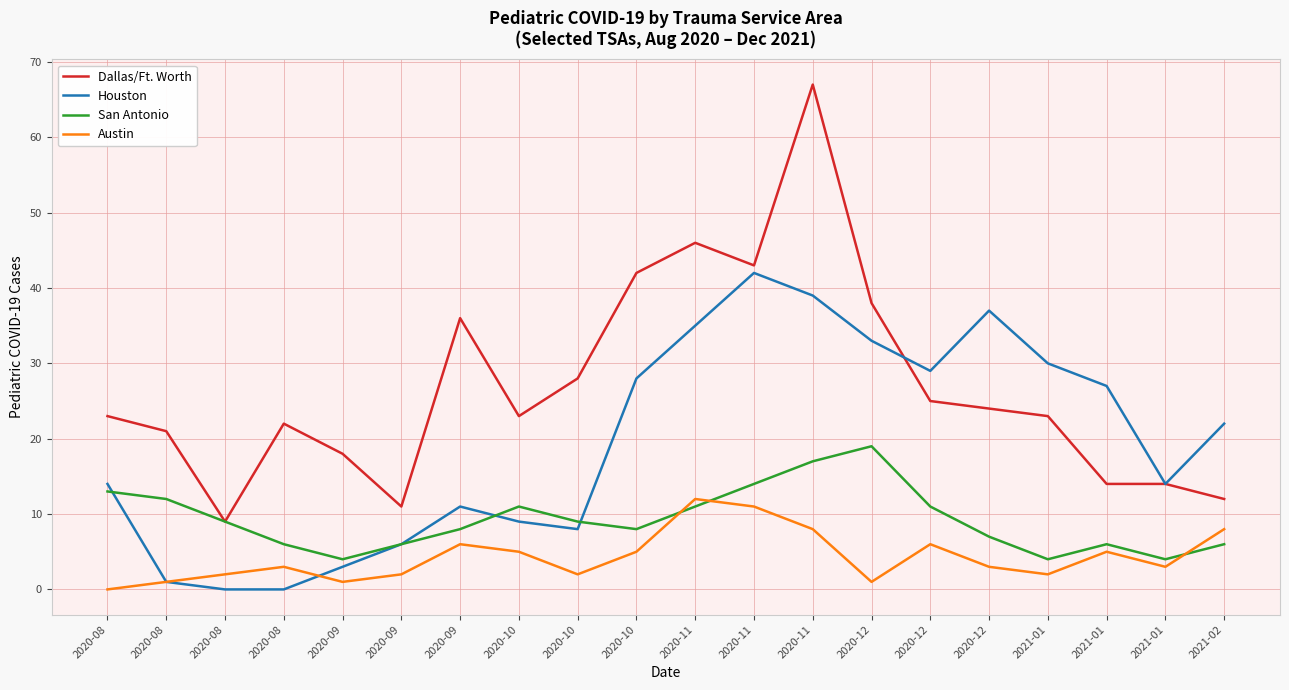

Between 2020-09 and 2021-01, which series saw the biggest shift?

Houston